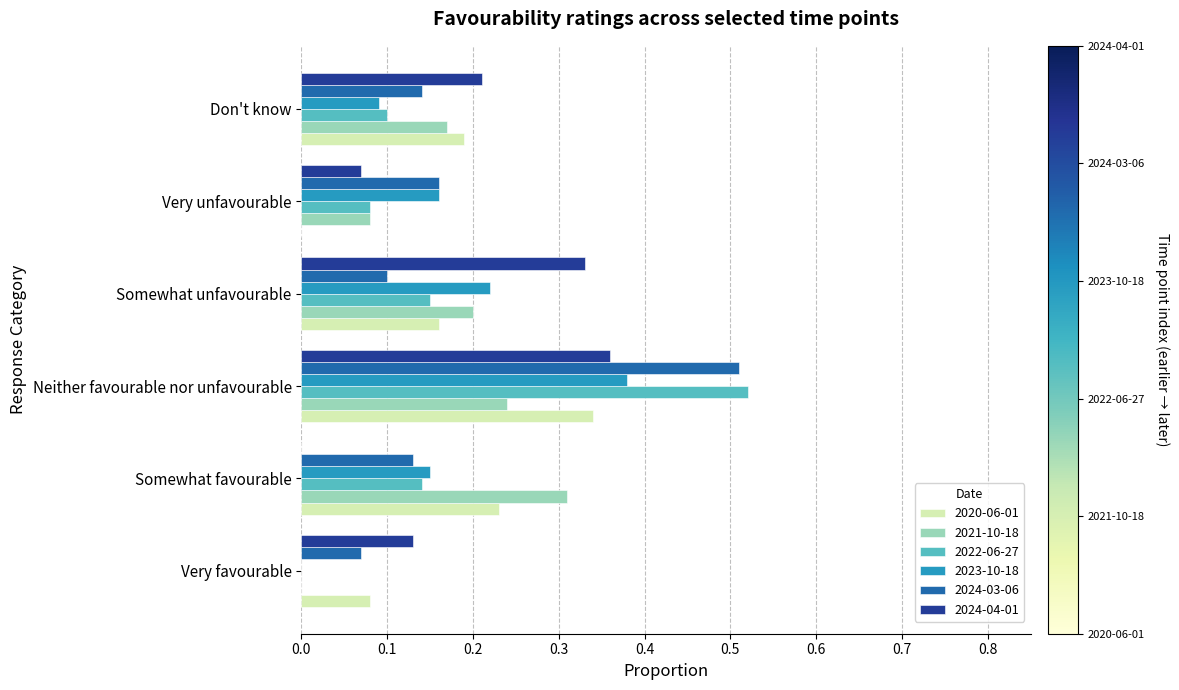

At which category does the chart reach its peak across all series?

Neither favourable nor unfavourable